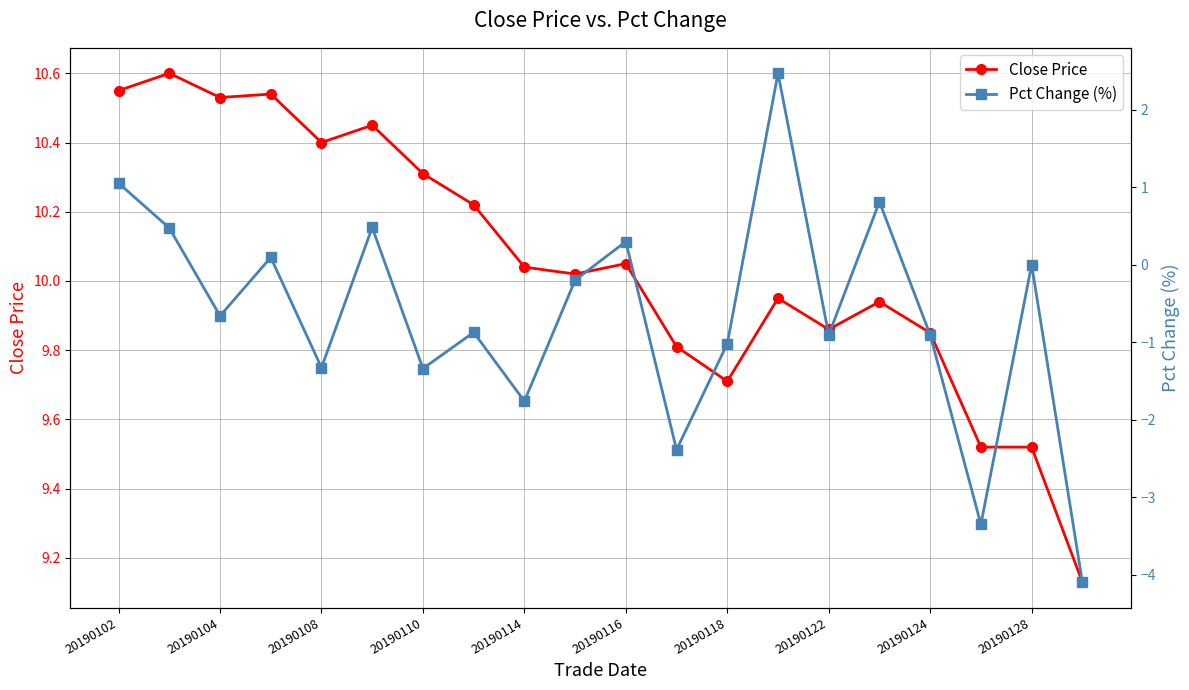

True or false: Close Price has a value of 3.9 at 20190108.

False